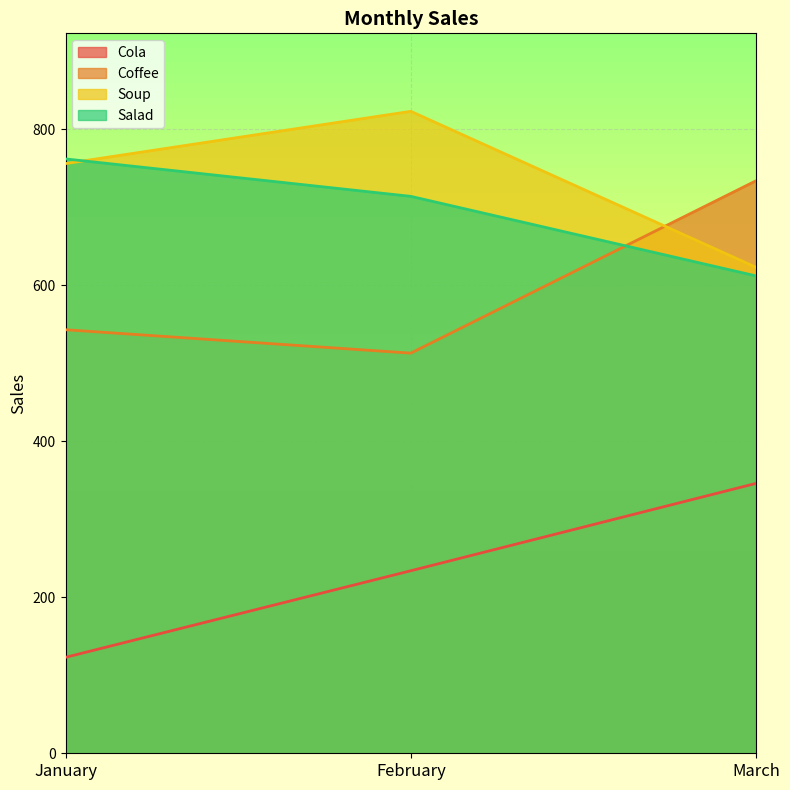

Is the value of Cola at January greater than the value of Salad at February?

No